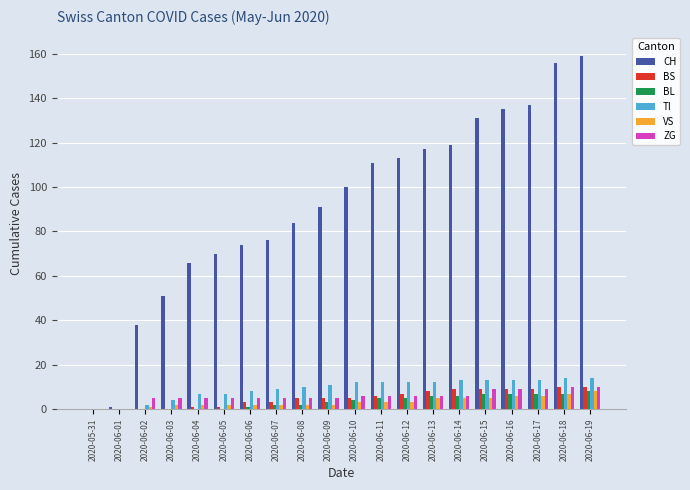

Reading left to right, list all the values displayed in this chart.

CH: 0	1	38	51	66	70	74	76	84	91	100	111	113	117	119	131	135	137	156	159
BS: 0	0	0	0	1	1	3	3	5	5	5	6	7	8	9	9	9	9	10	10
BL: 0	0	0	0	0	0	1	2	2	3	4	5	5	6	6	7	7	7	7	8
TI: 0	0	2	4	7	7	8	9	10	11	12	12	12	12	13	13	13	13	14	14
VS: 0	0	1	2	2	2	2	2	2	2	3	3	3	5	5	5	6	6	7	8
ZG: 0	0	5	5	5	5	5	5	5	5	6	6	6	6	6	9	9	9	10	10